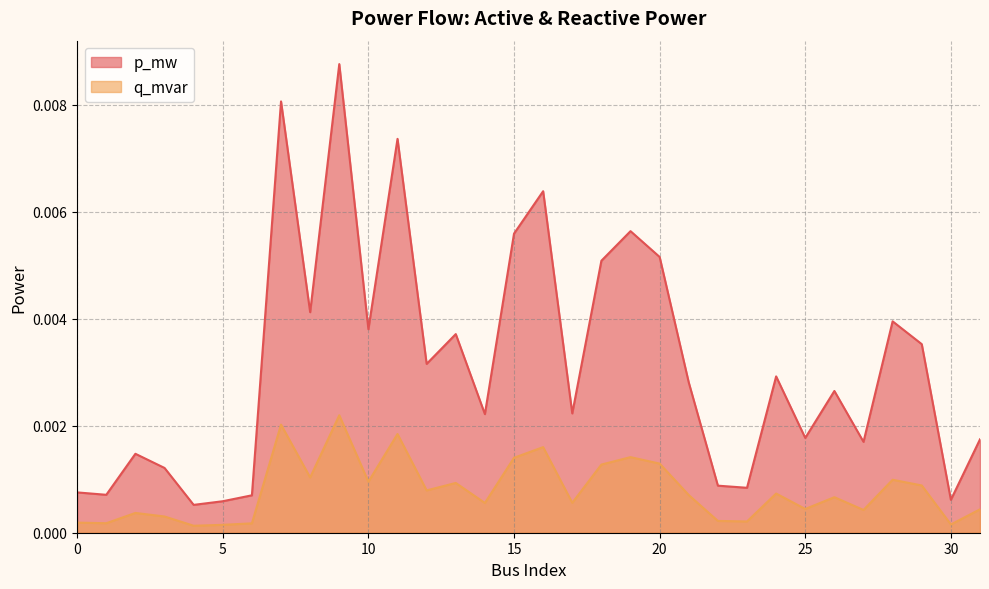

The value of p_mw at 3 is 0.0. True or false?

True